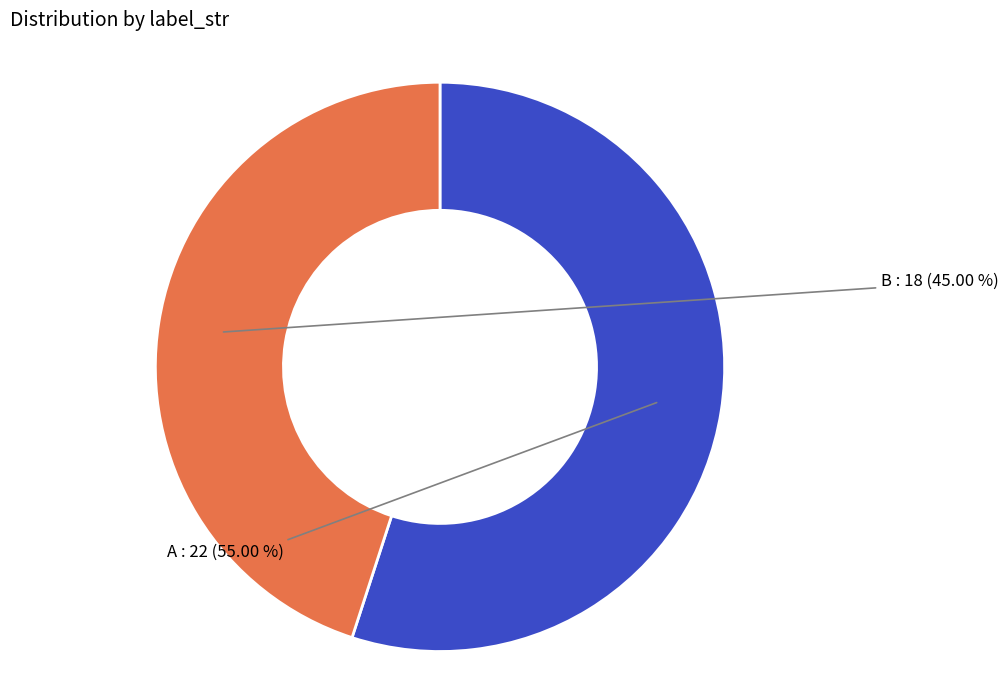

What percentage is the B slice, to the nearest percent?

45%